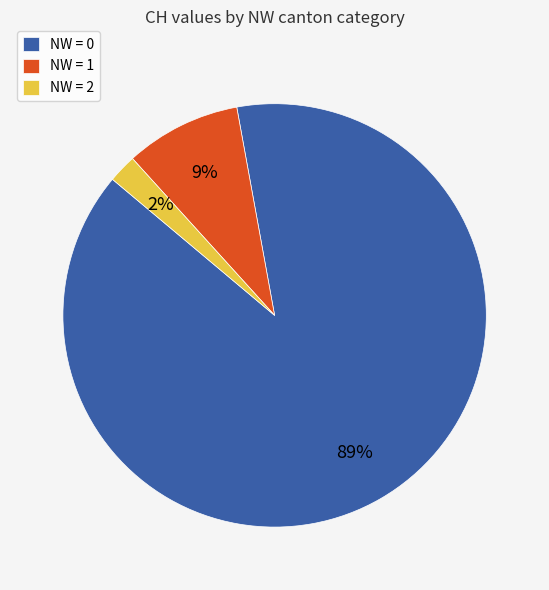

How many segments does this pie chart have?

3